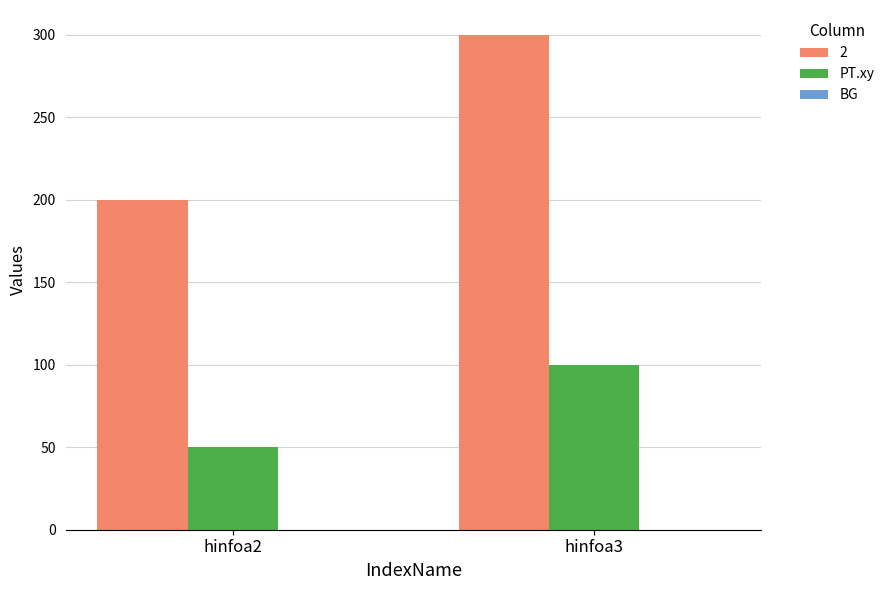

At which category is the sum across all series the highest?

hinfoa3